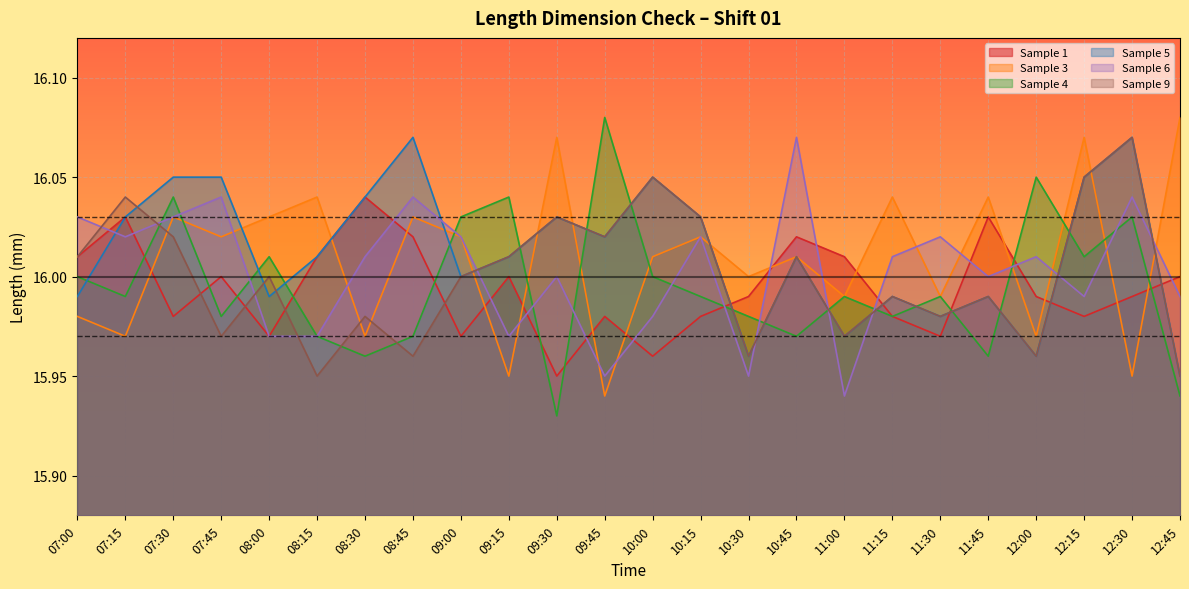

Between 10:00 and 12:00, which series saw the biggest shift?

Sample 5